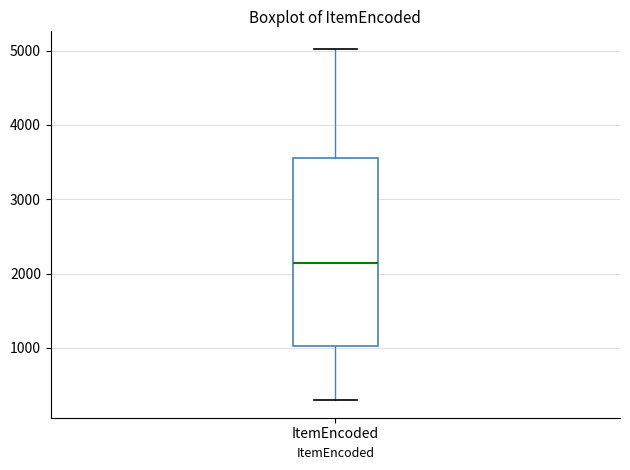

Read this box plot against the y-axis: the position of the median line, the range covered by the box, and the ends of both whiskers. The values are not printed on the chart, so give them approximately, as read against the axis.

median 2100, box 1000 to 3600, whiskers 300 to 5000